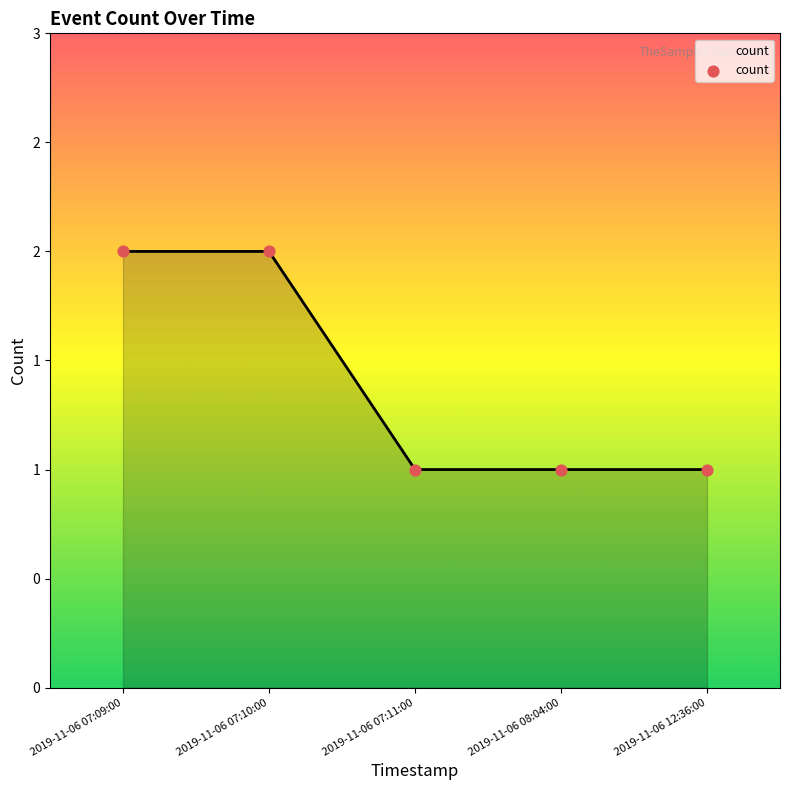

Which has a higher value, 2019-11-06 07:11:00 or 2019-11-06 07:10:00?

2019-11-06 07:10:00